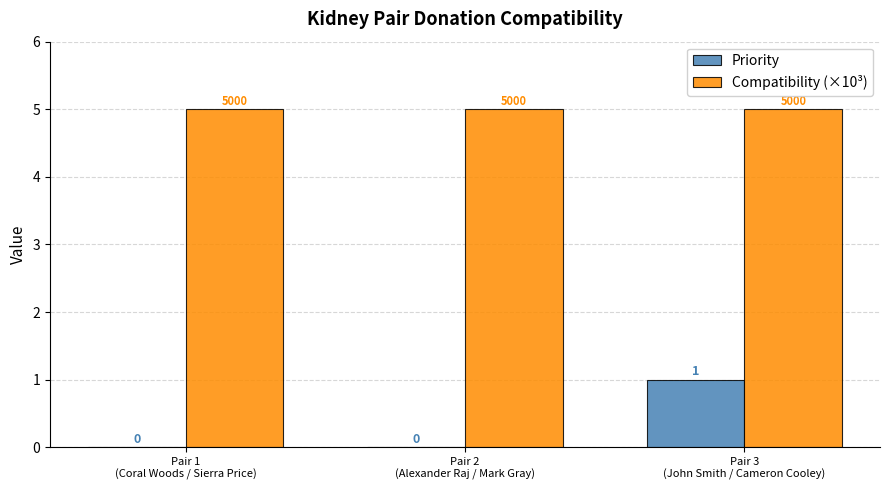

Which series has the largest total across all categories?

Compatibility (×10³)